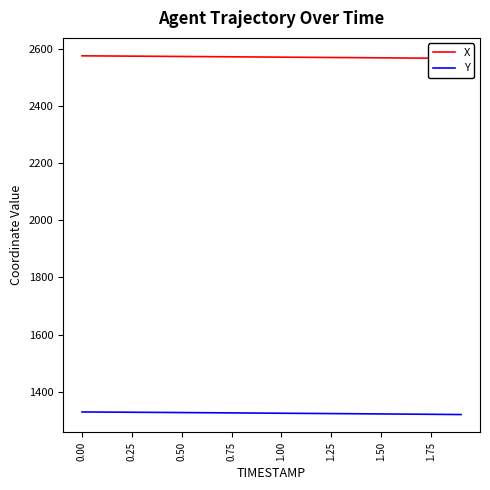

How many categories are shown in the chart?

20